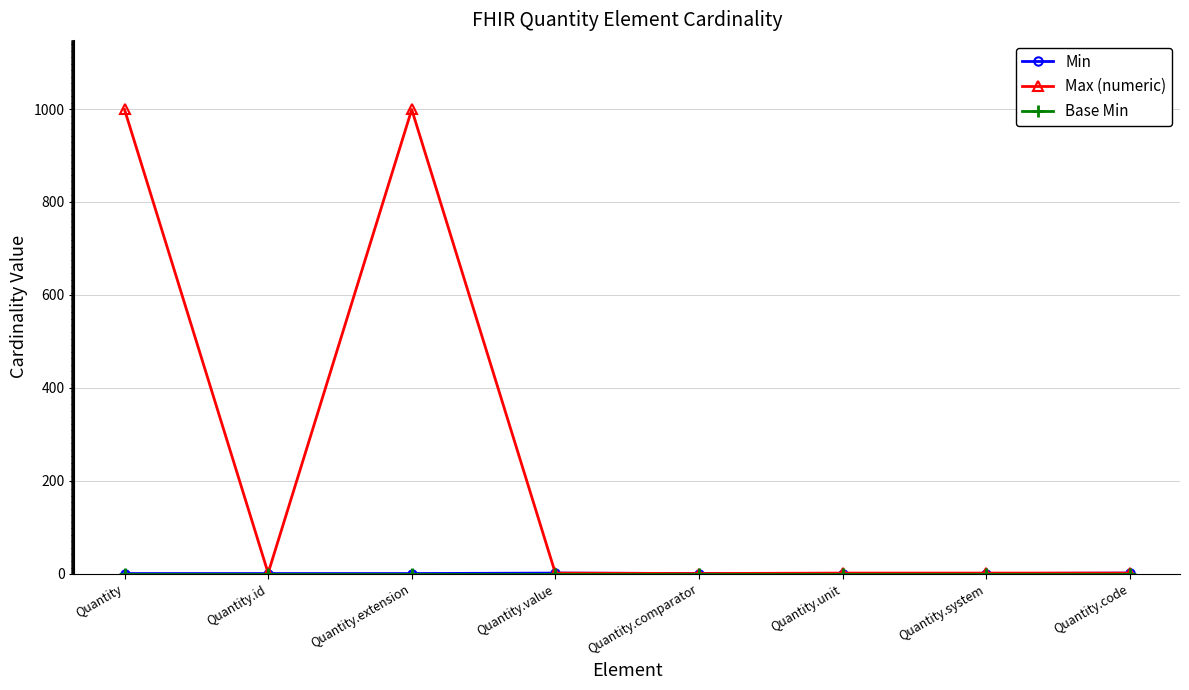

How many lines are shown in the chart?

3